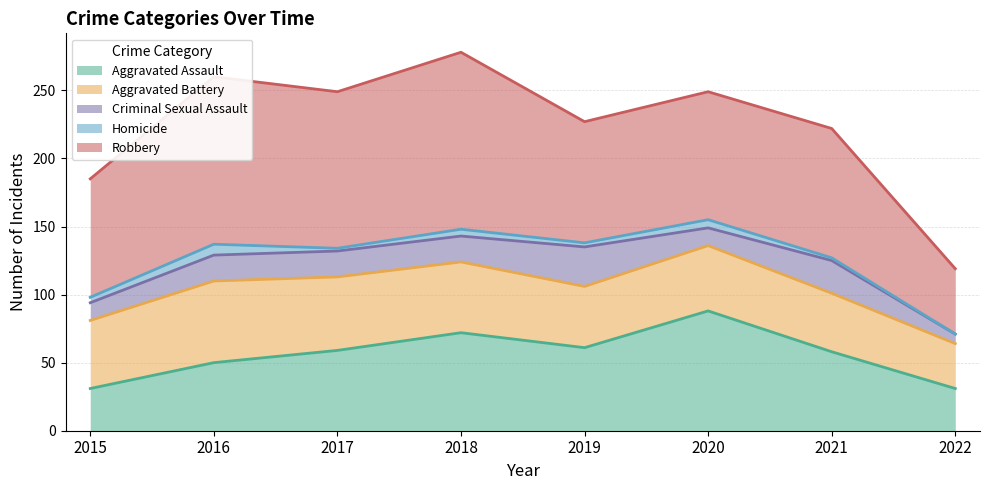

What is the sum of all Criminal Sexual Assault values?

143